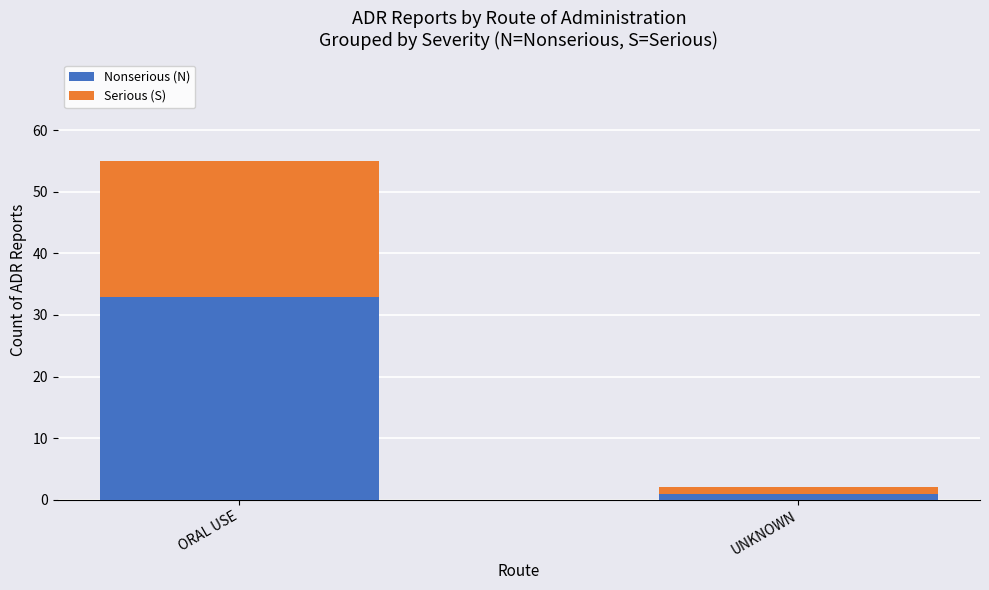

What is the total value across all series at UNKNOWN?

2